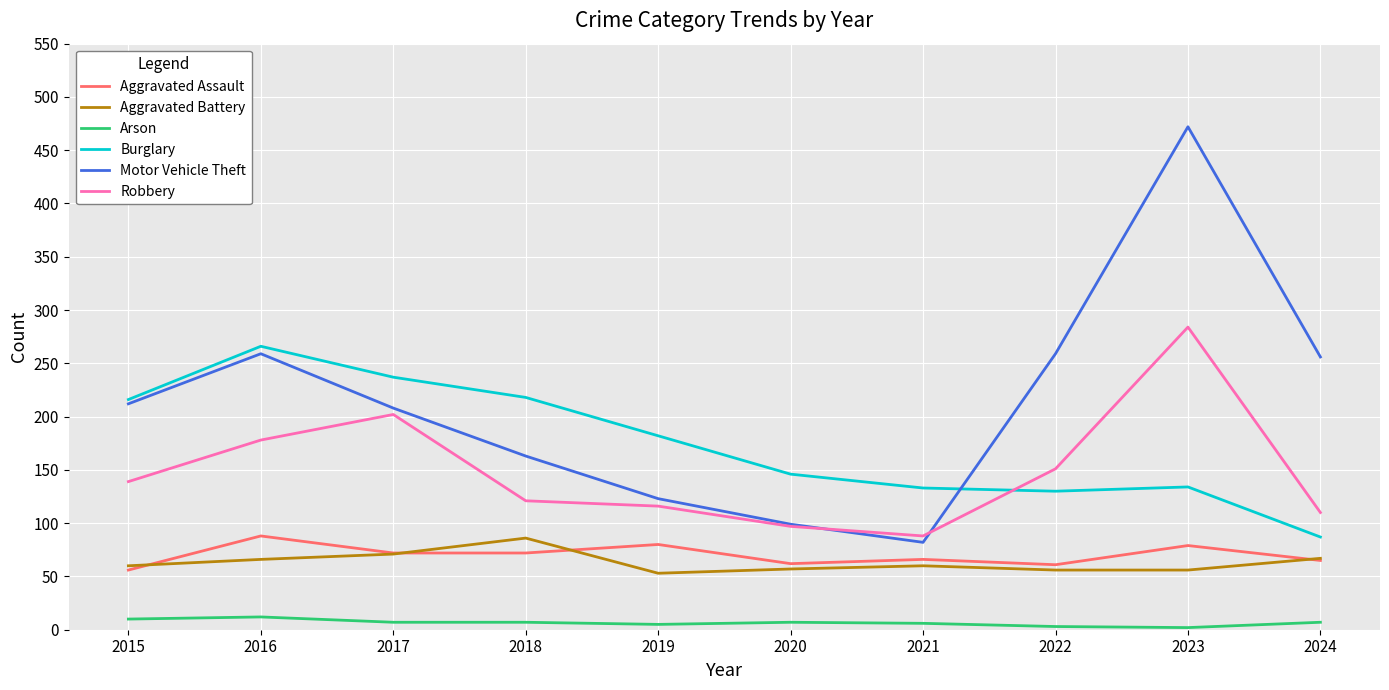

How many distinct data groups are displayed?

6